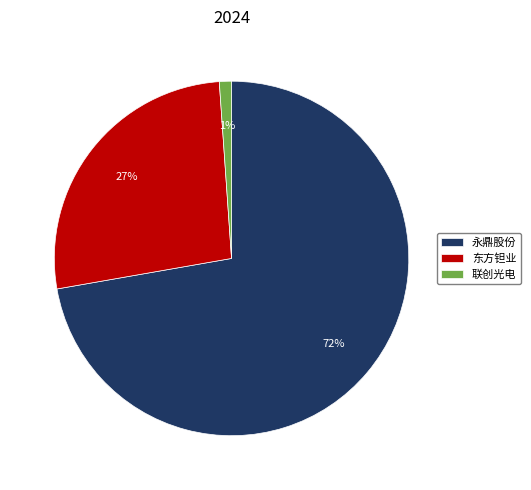

True or false: 永鼎股份 accounts for 60% of the total.

False